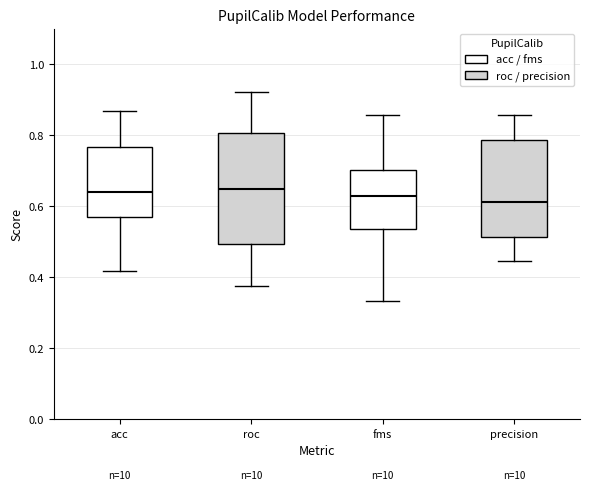

Reading left to right, transcribe this box plot: for each box, give where its median line is, the range the box spans, and where its two whiskers end, as read against the y-axis. The values are not printed on the chart, so give them approximately, as read against the axis.

acc: median 0.64, box 0.56 to 0.76, whiskers 0.42 to 0.86
roc: median 0.64, box 0.50 to 0.80, whiskers 0.38 to 0.92
fms: median 0.62, box 0.54 to 0.70, whiskers 0.34 to 0.86
precision: median 0.62, box 0.52 to 0.78, whiskers 0.44 to 0.86